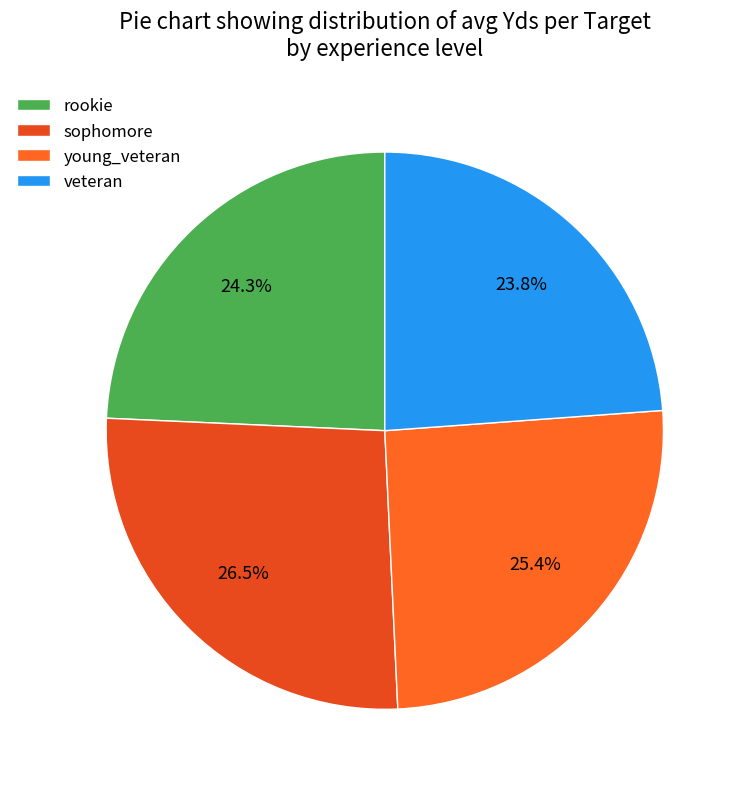

Is it true that sophomore is 35% of the pie?

False